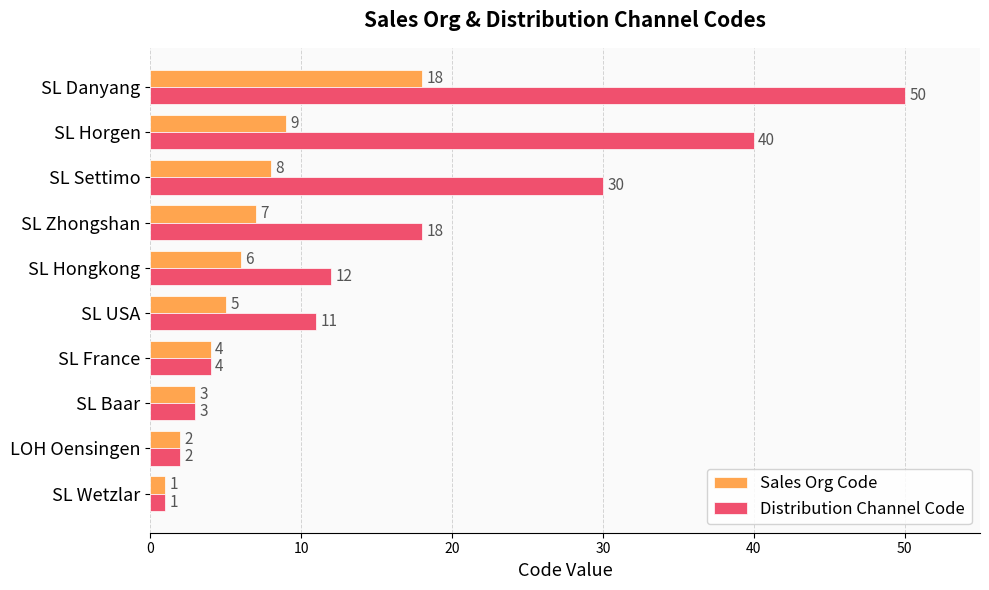

Which series changed the most between SL Baar and SL Zhongshan?

Distribution Channel Code